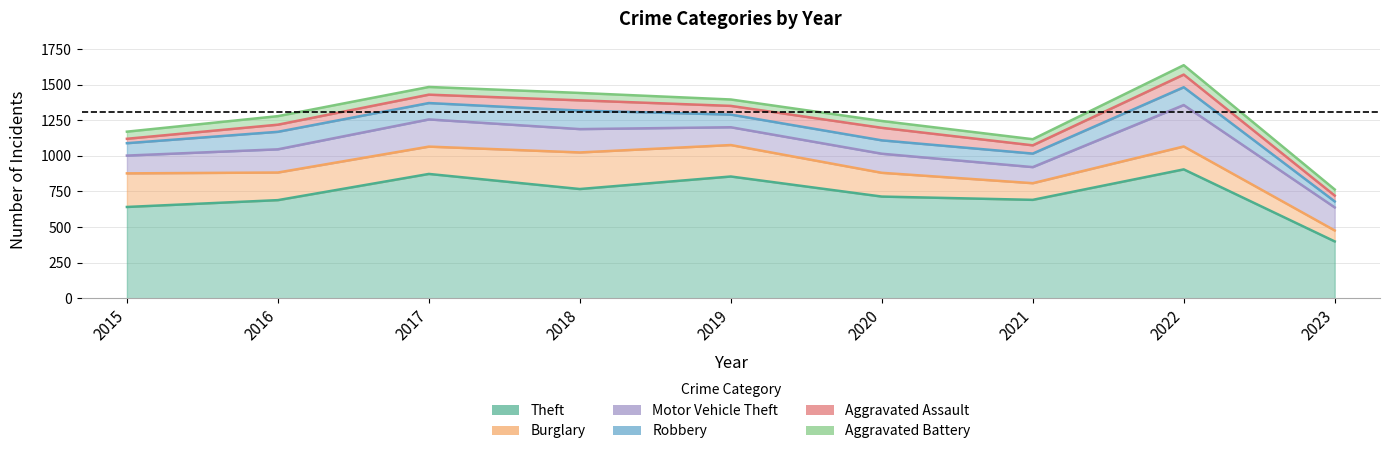

How many data points in Aggravated Battery are above 50?

4